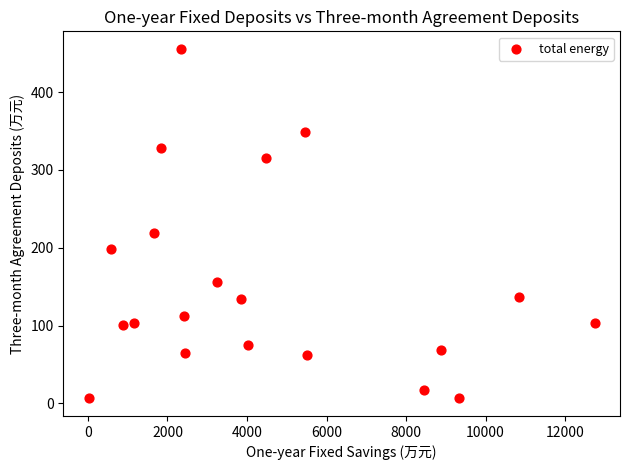

What Y value in the scatter plot is closest to 230?

219.0